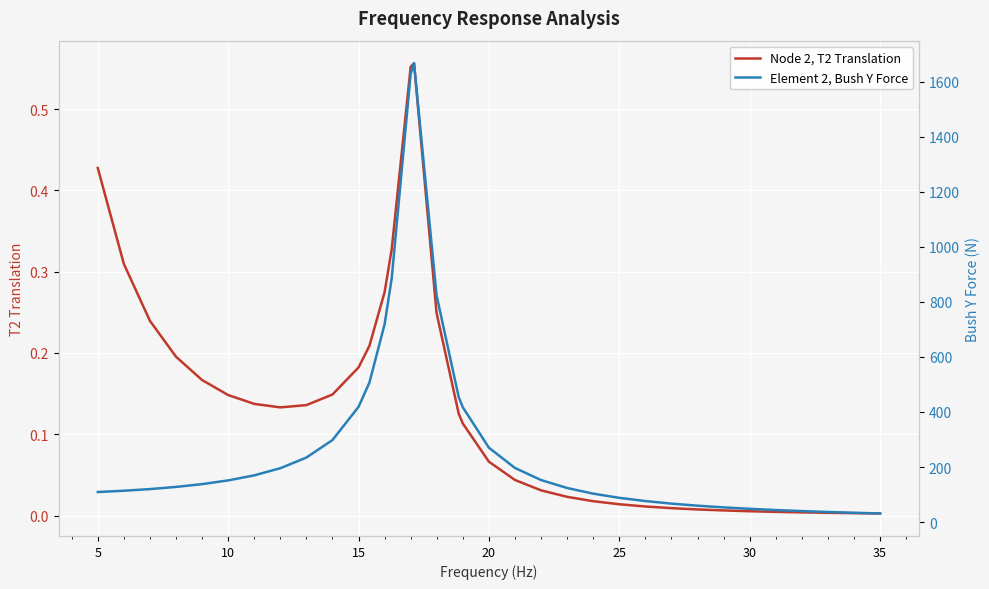

Which series has the largest range (max minus min)?

Element 2, Bush Y Force